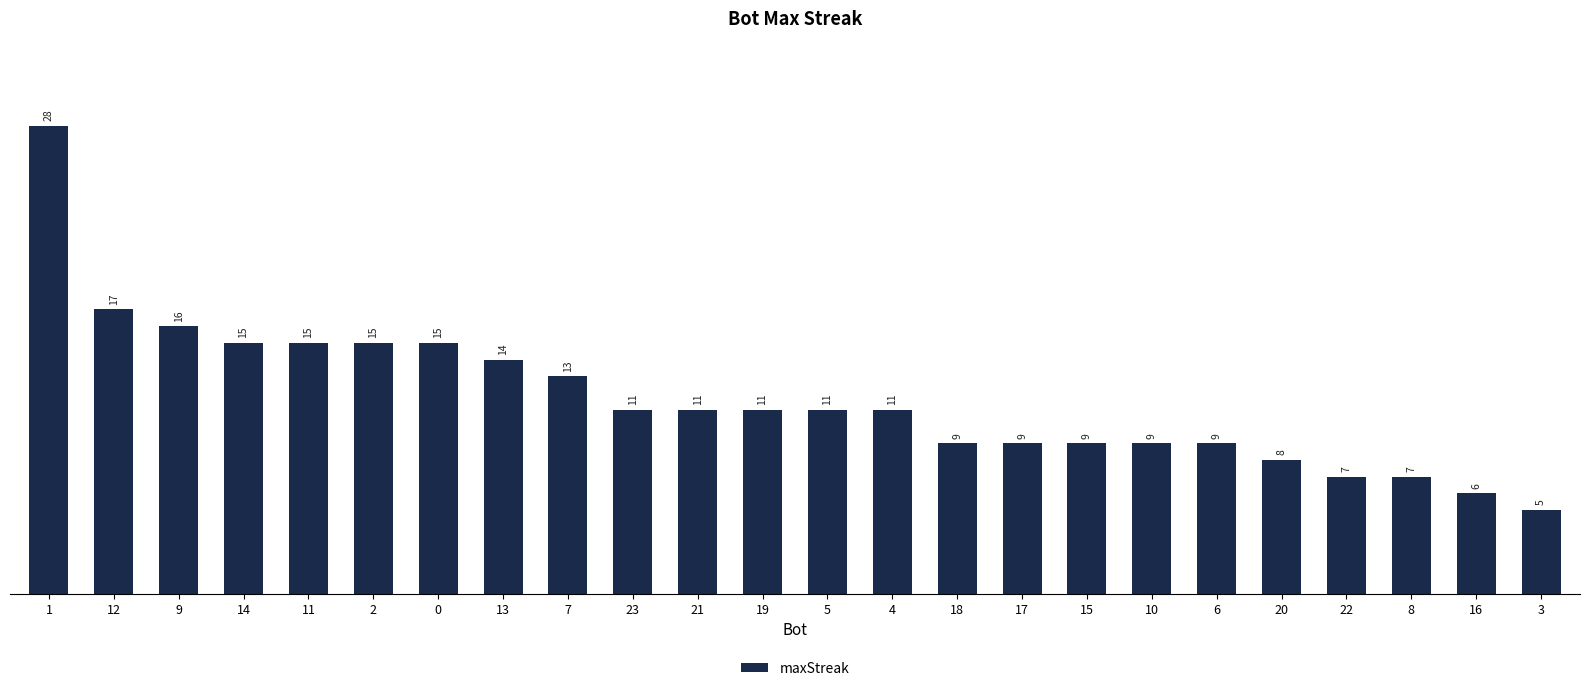

Reading right to left, extract all data points from this chart.

5	6	7	7	8	9	9	9	9	9	11	11	11	11	11	13	14	15	15	15	15	16	17	28